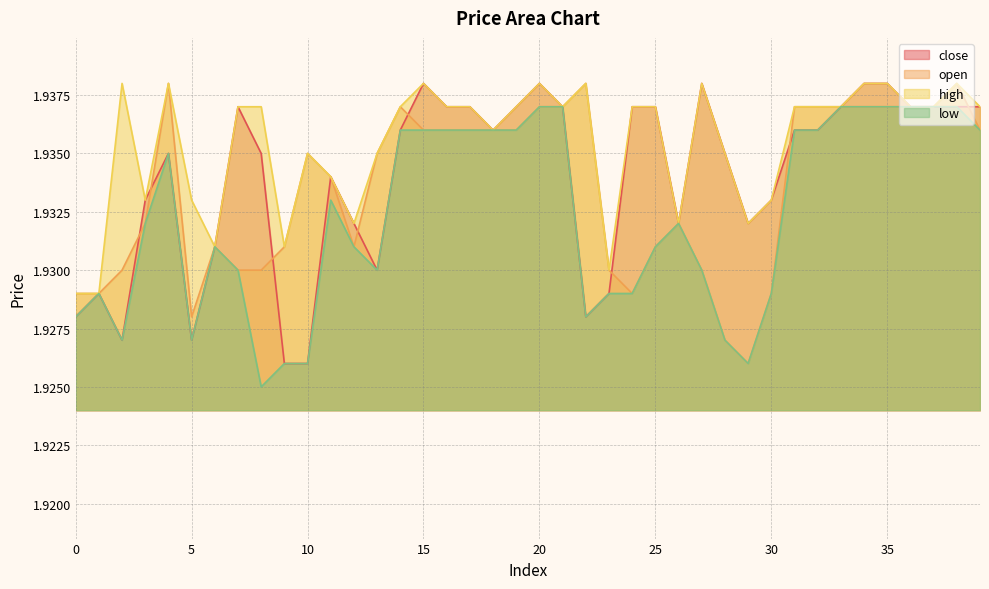

True or false: low and open intersect in this chart.

False